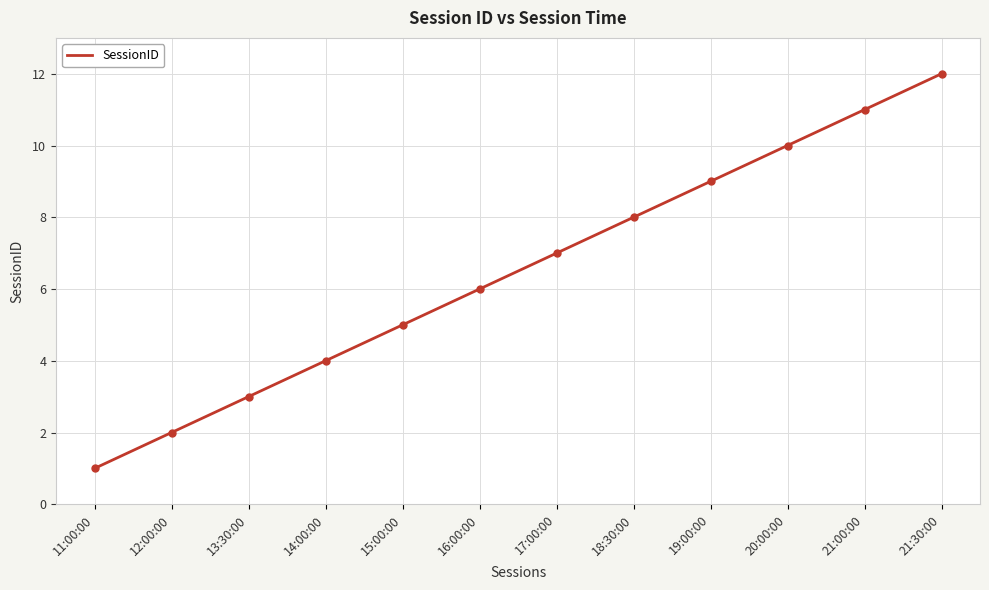

List the labels in order of value, smallest first.

11:00:00, 12:00:00, 13:30:00, 14:00:00, 15:00:00, 16:00:00, 17:00:00, 18:30:00, 19:00:00, 20:00:00, 21:00:00, 21:30:00